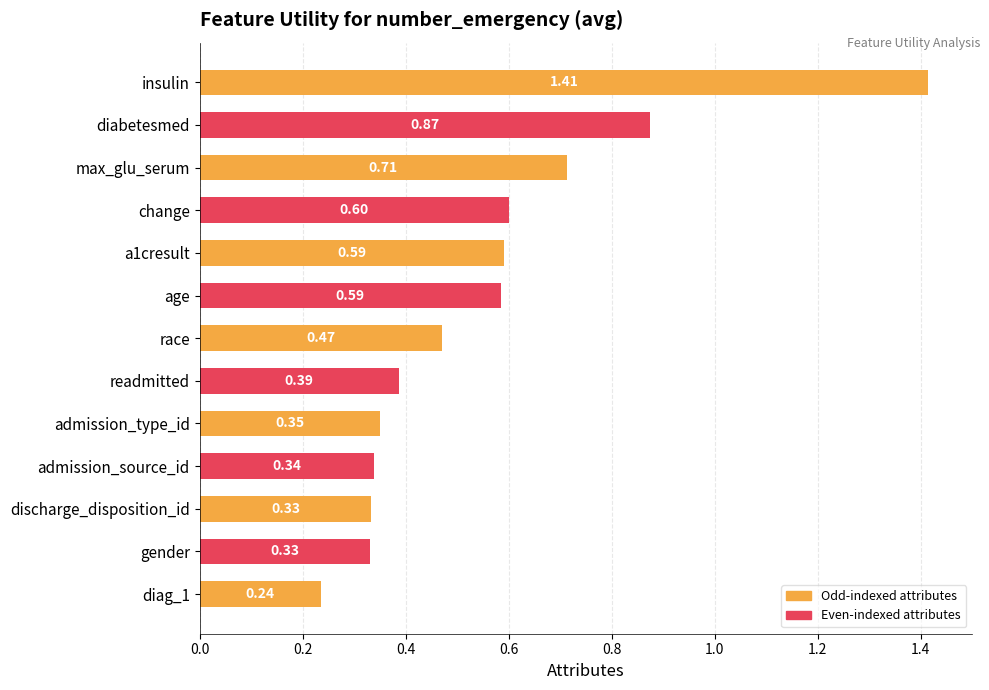

What is the label of the 11th bar from the top?

discharge_disposition_id